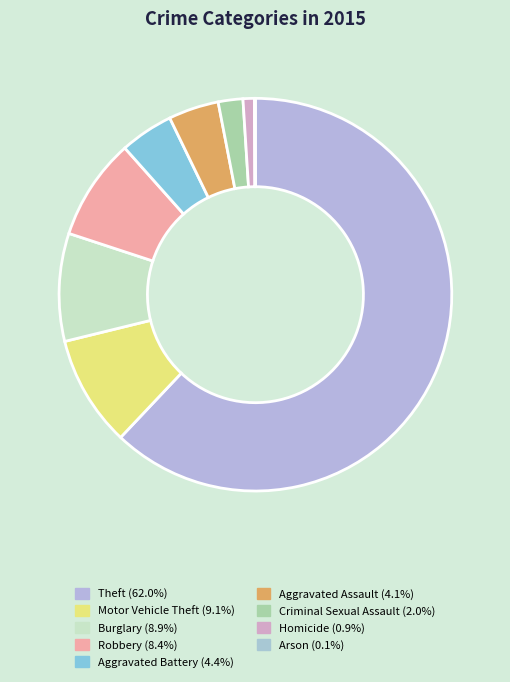

How many segments does this pie chart have?

9